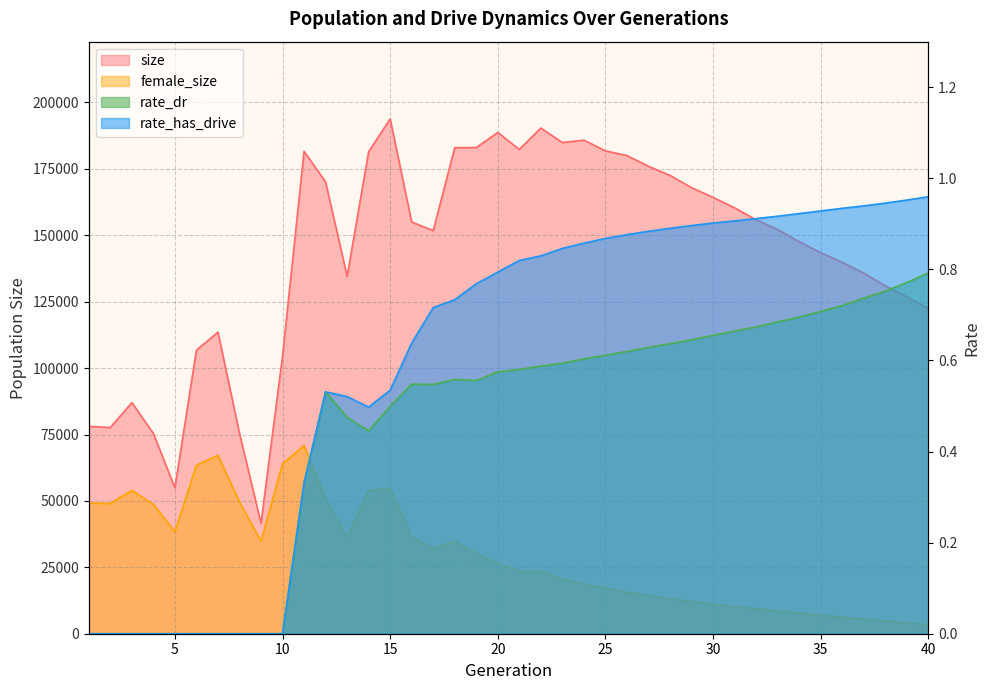

Rank the series at 36 from lowest to highest value.

rate_dr, rate_has_drive, female_size, size